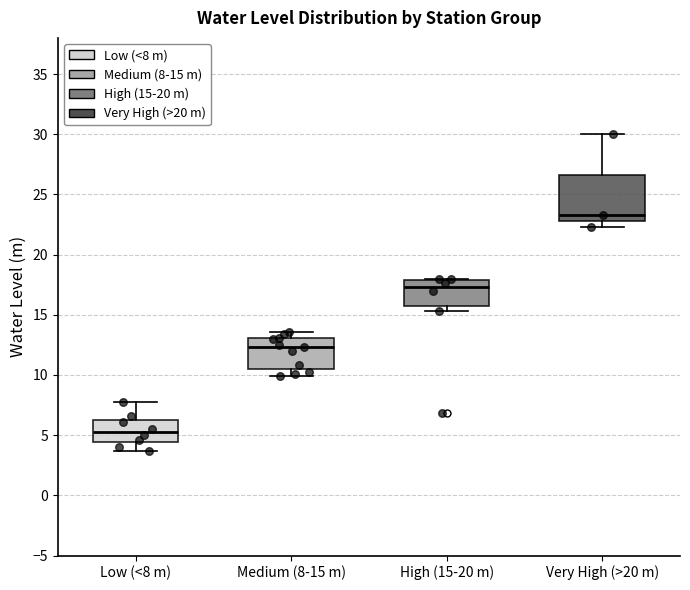

Where does the median line of the box for Medium (8-15 m) sit on the y-axis? The values are not printed on the chart, so give them approximately, as read against the axis.

12.5